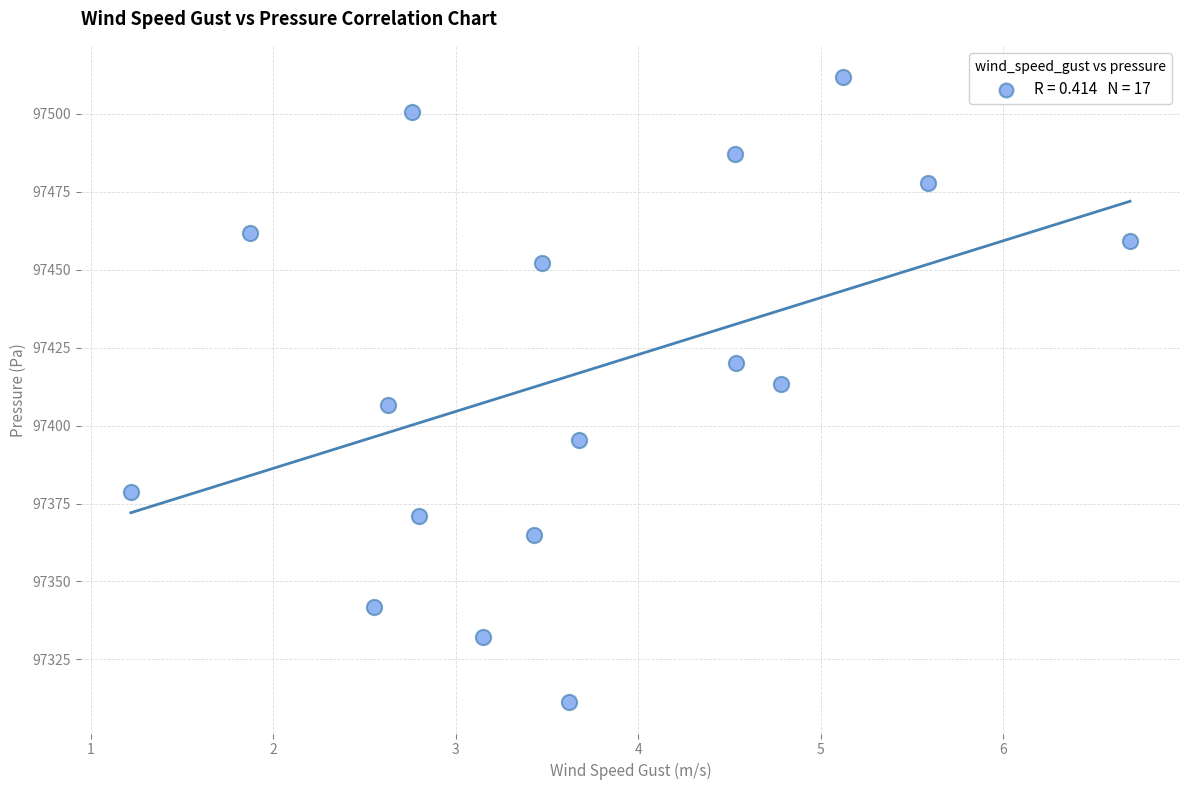

What is the range of X values (max minus min)?

5.5